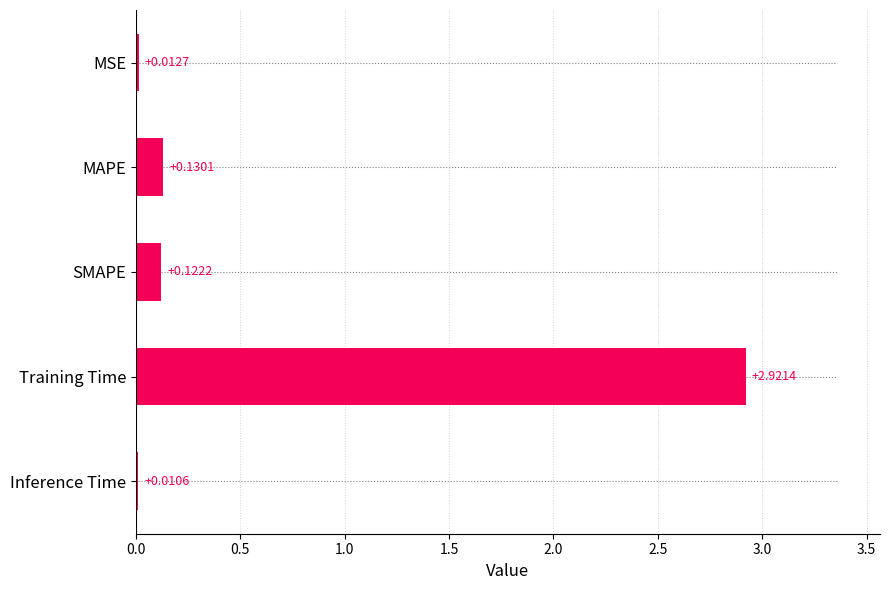

What is the change in value from MSE to Training Time?

+2.9